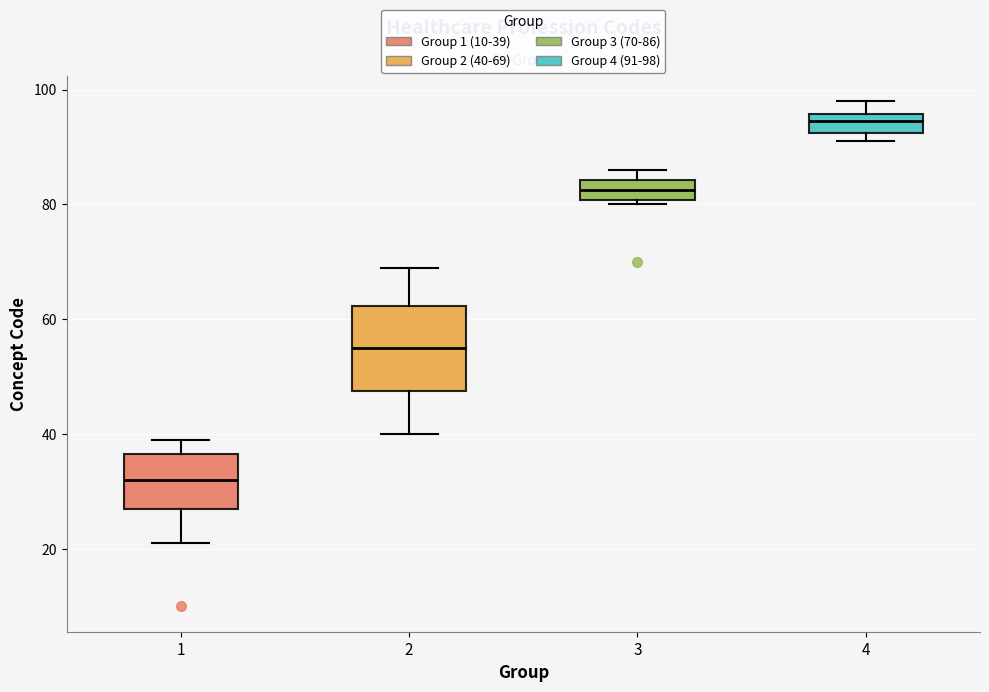

Which box has the lowest median line?

1